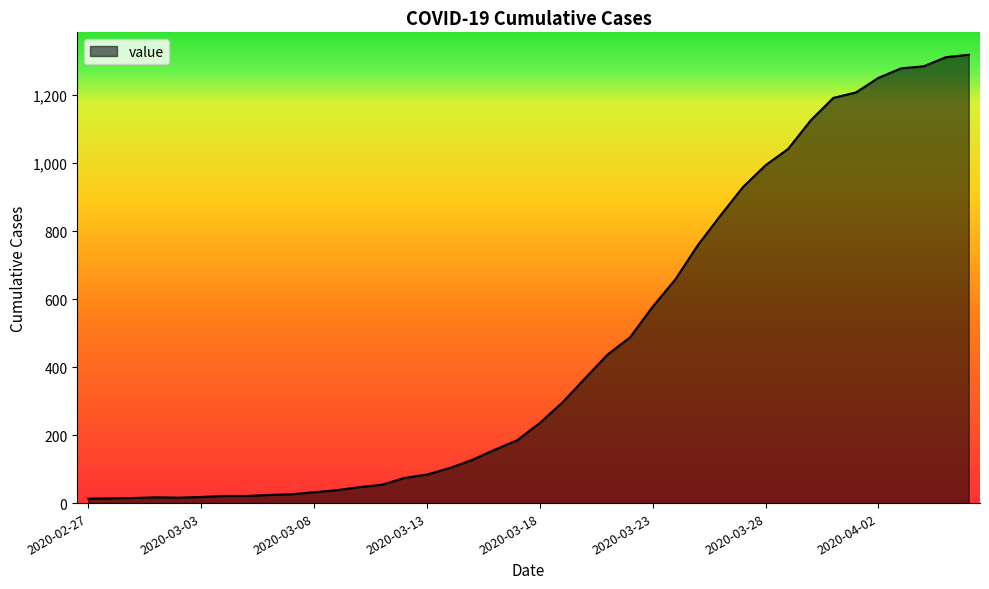

What is the greatest value displayed?

1319